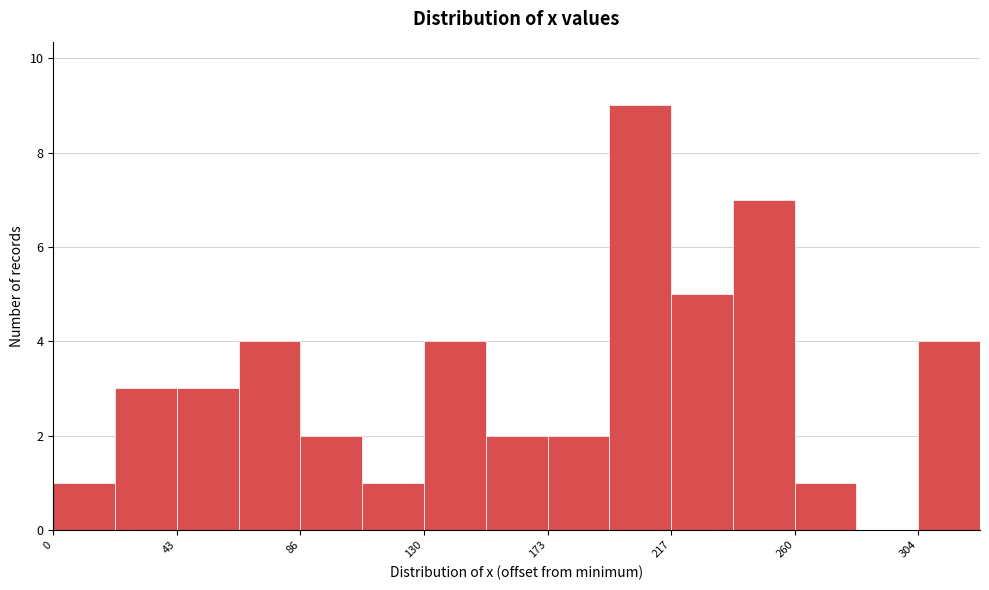

How tall is the bar that spans 20 to 45 on the x-axis? Neither the bar edges nor the heights are printed on the chart, so give them approximately, as read against the axes.

3